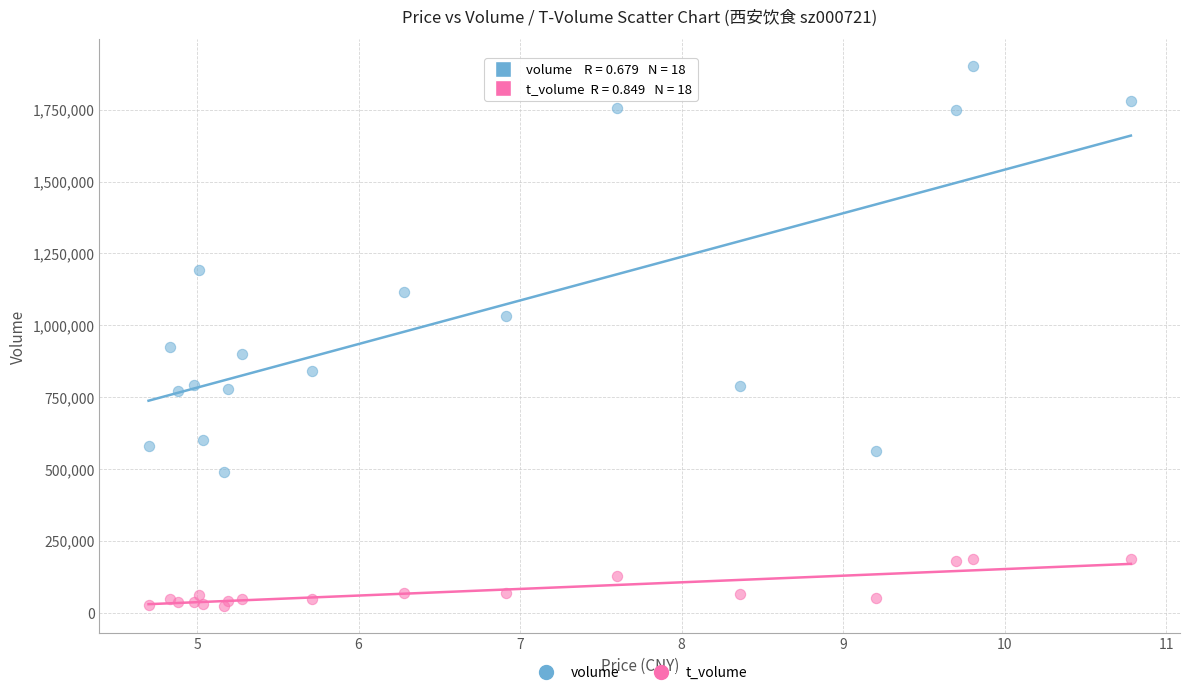

What are all the series names shown in the legend?

volume, t_volume